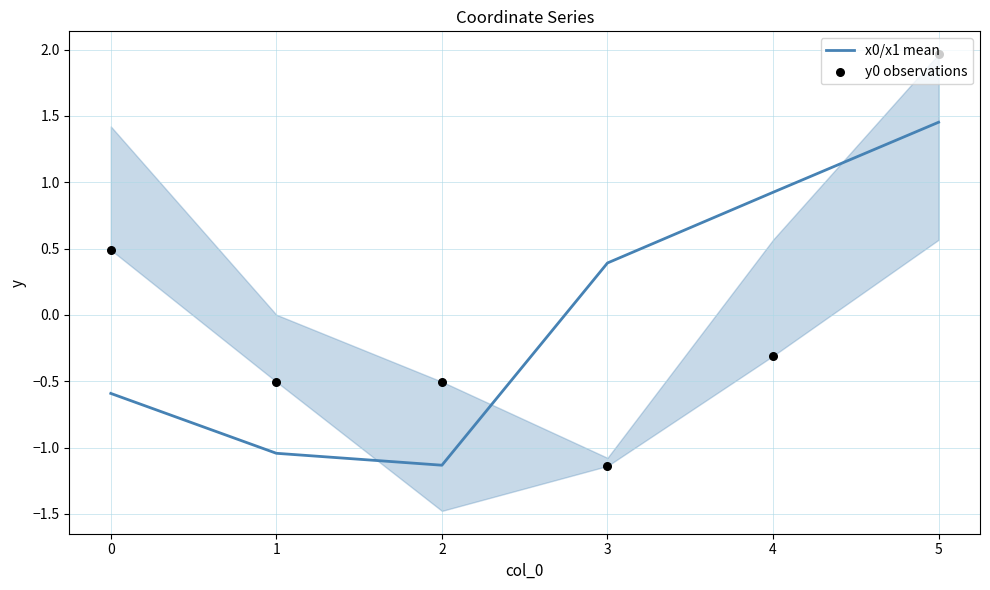

What are all the series names shown in the legend?

x0/x1 mean, y0 observations